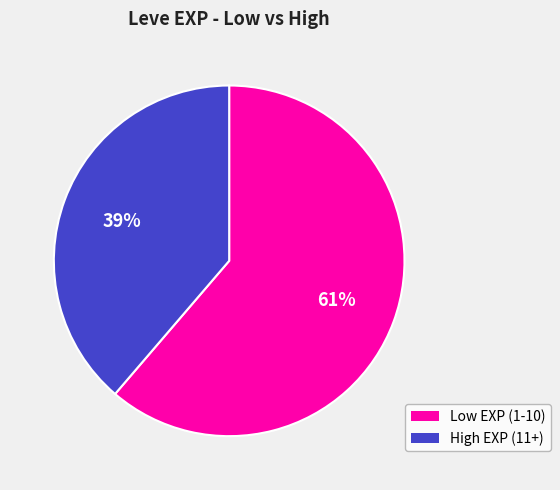

The Low EXP (1-10) slice represents 61% of the pie. True or false?

True